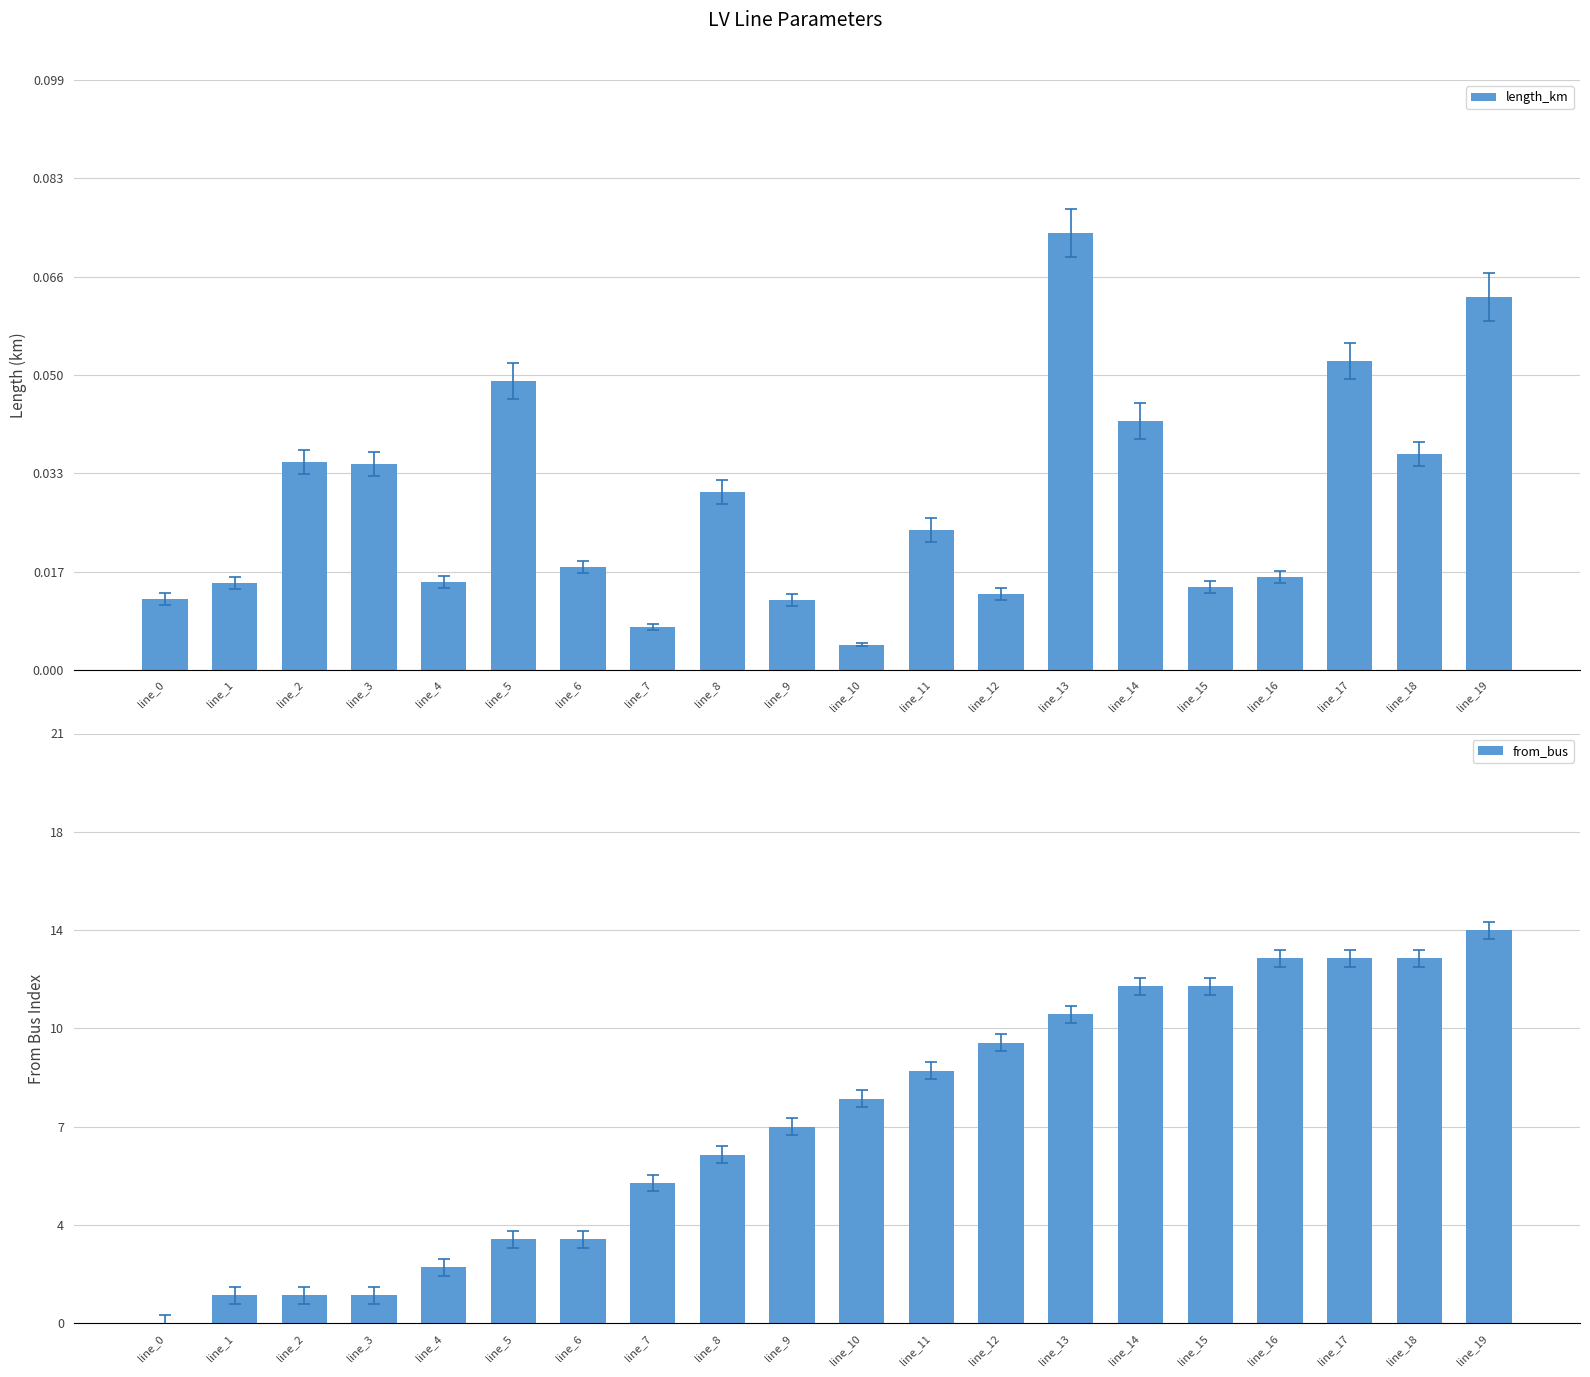

Reading left to right, extract all data points from this chart.

length_km: line_0=0.0	line_1=0.0	line_2=0.0	line_3=0.0	line_4=0.0	line_5=0.0	line_6=0.0	line_7=0.0	line_8=0.0	line_9=0.0	line_10=0.0	line_11=0.0	line_12=0.0	line_13=0.1	line_14=0.0	line_15=0.0	line_16=0.0	line_17=0.1	line_18=0.0	line_19=0.1
from_bus: line_0=0.0	line_1=1.0	line_2=1.0	line_3=1.0	line_4=2.0	line_5=3.0	line_6=3.0	line_7=5.0	line_8=6.0	line_9=7.0	line_10=8.0	line_11=9.0	line_12=10.0	line_13=11.0	line_14=12.0	line_15=12.0	line_16=13.0	line_17=13.0	line_18=13.0	line_19=14.0